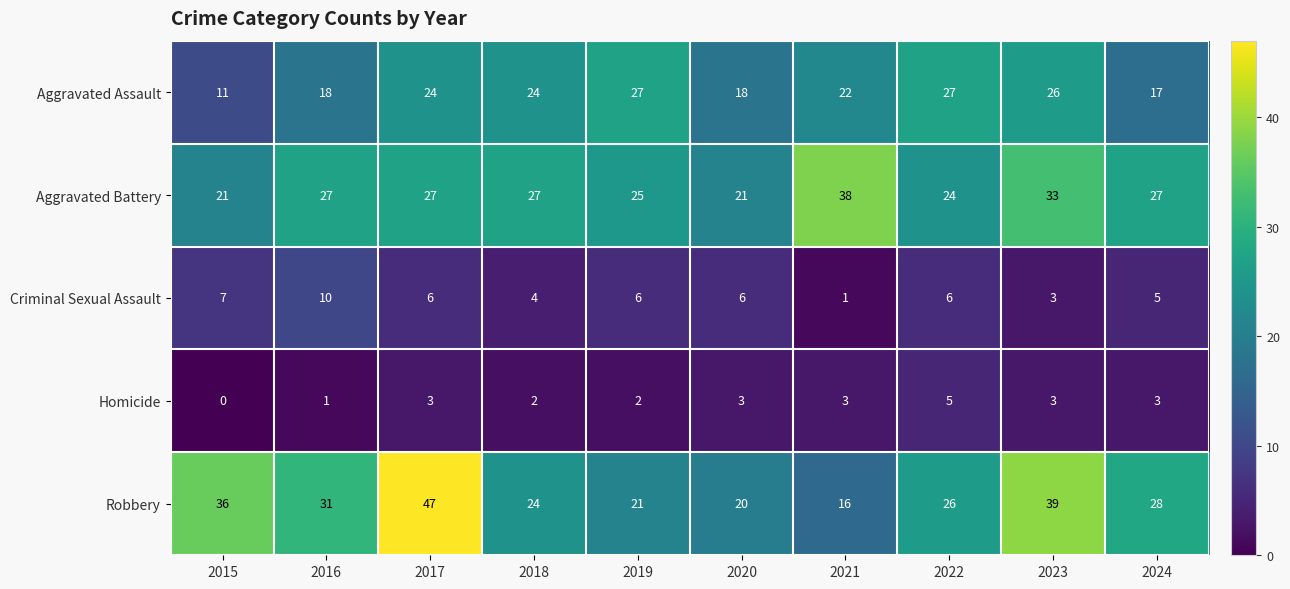

List the series in order of their peak value, lowest first.

Homicide, Criminal Sexual Assault, Aggravated Assault, Aggravated Battery, Robbery